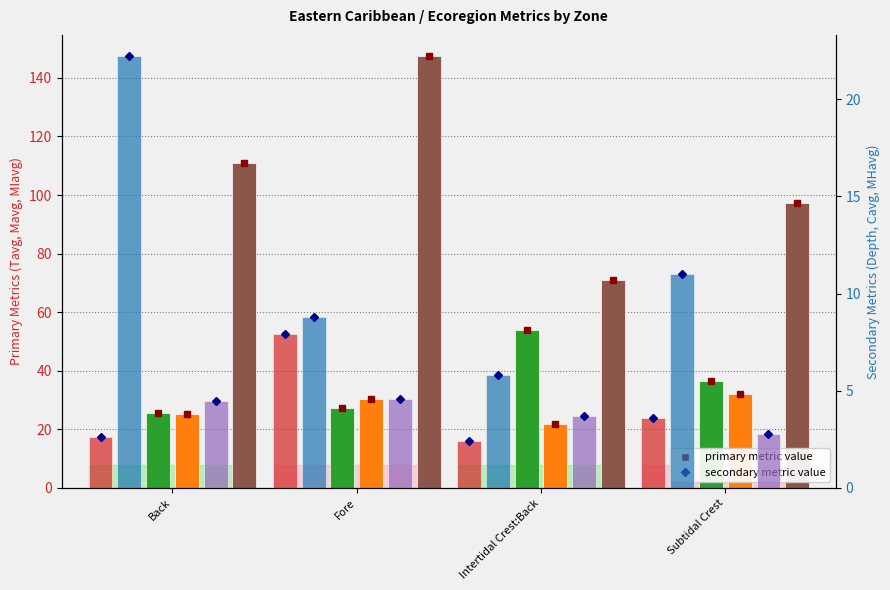

At which category is the sum across all series the highest?

Fore